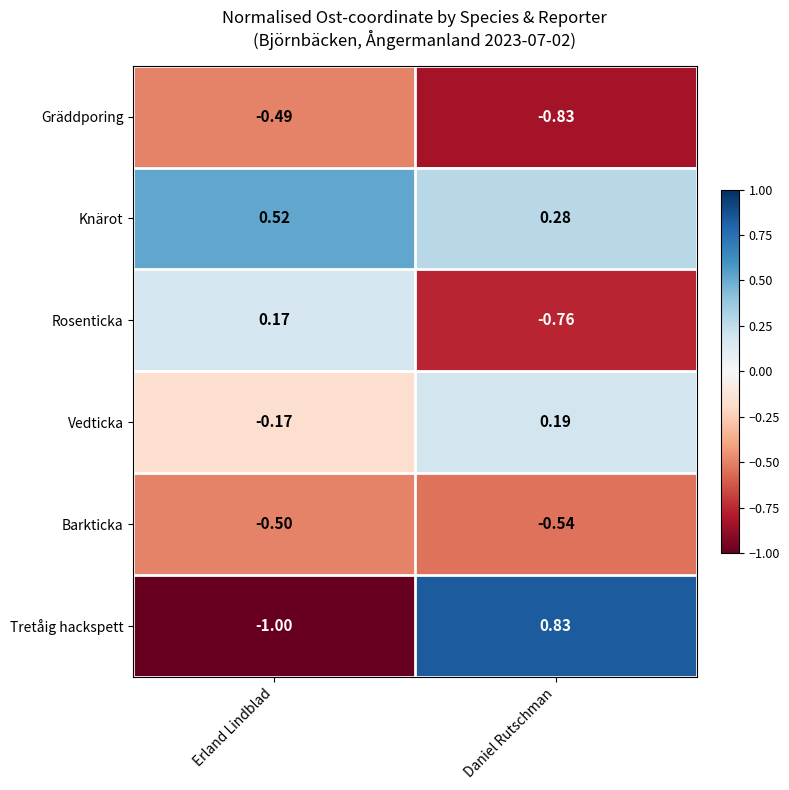

Rank the series by their maximum value, from lowest to highest.

Barkticka, Gräddporing, Rosenticka, Vedticka, Knärot, Tretåig hackspett